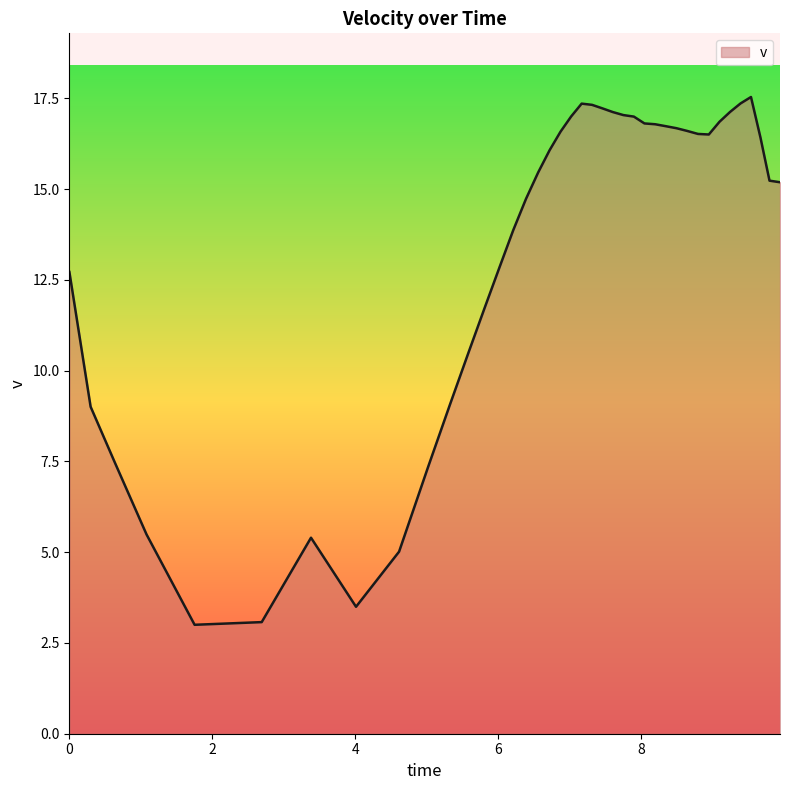

What is the maximum value shown in the chart?

17.5